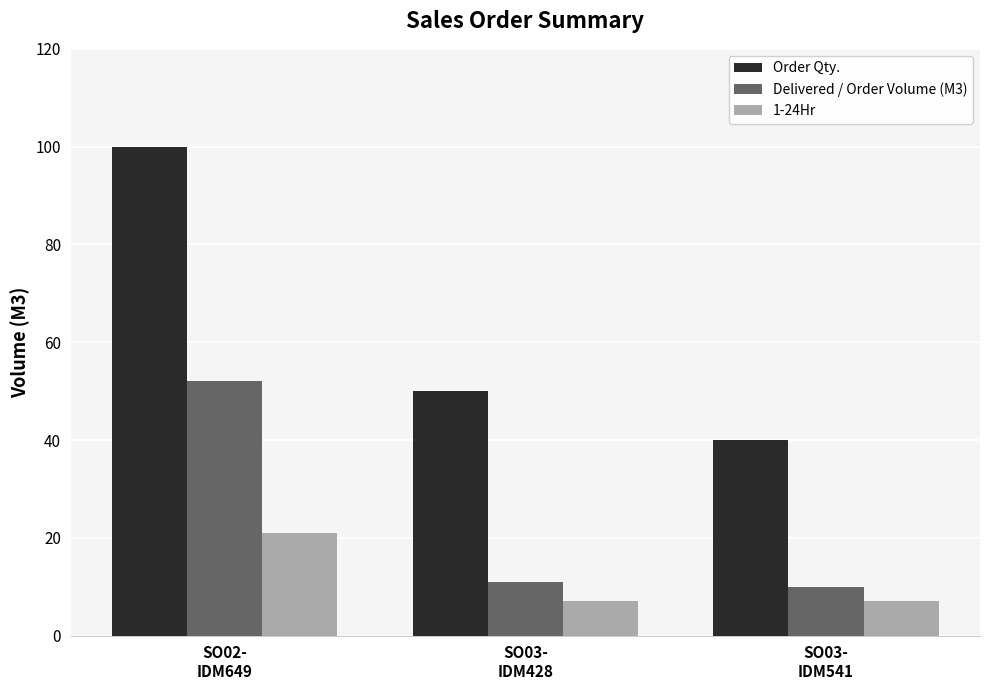

Which series has the largest range (max minus min)?

Order Qty.